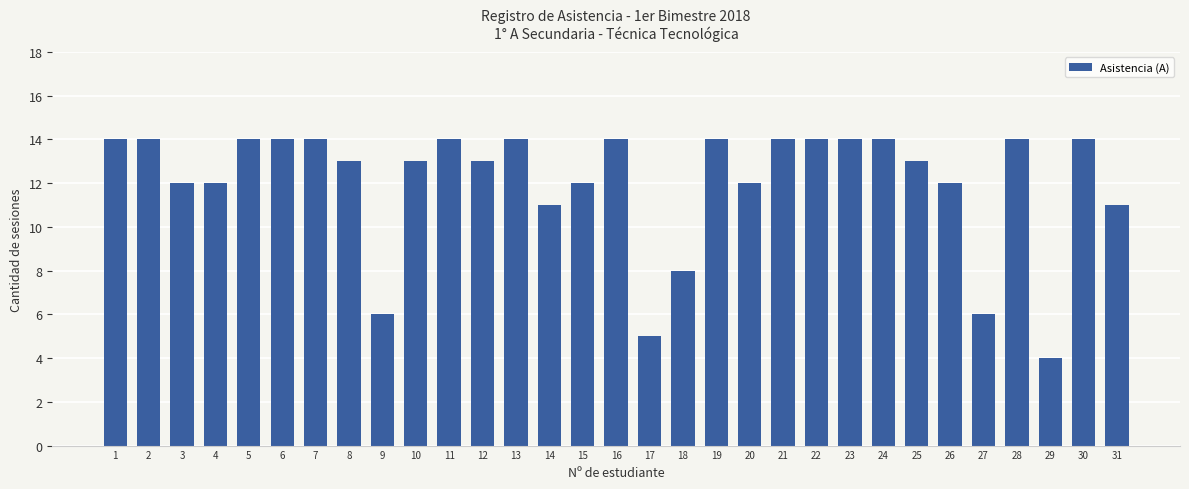

What is the value of the 25th bar from the left?

13